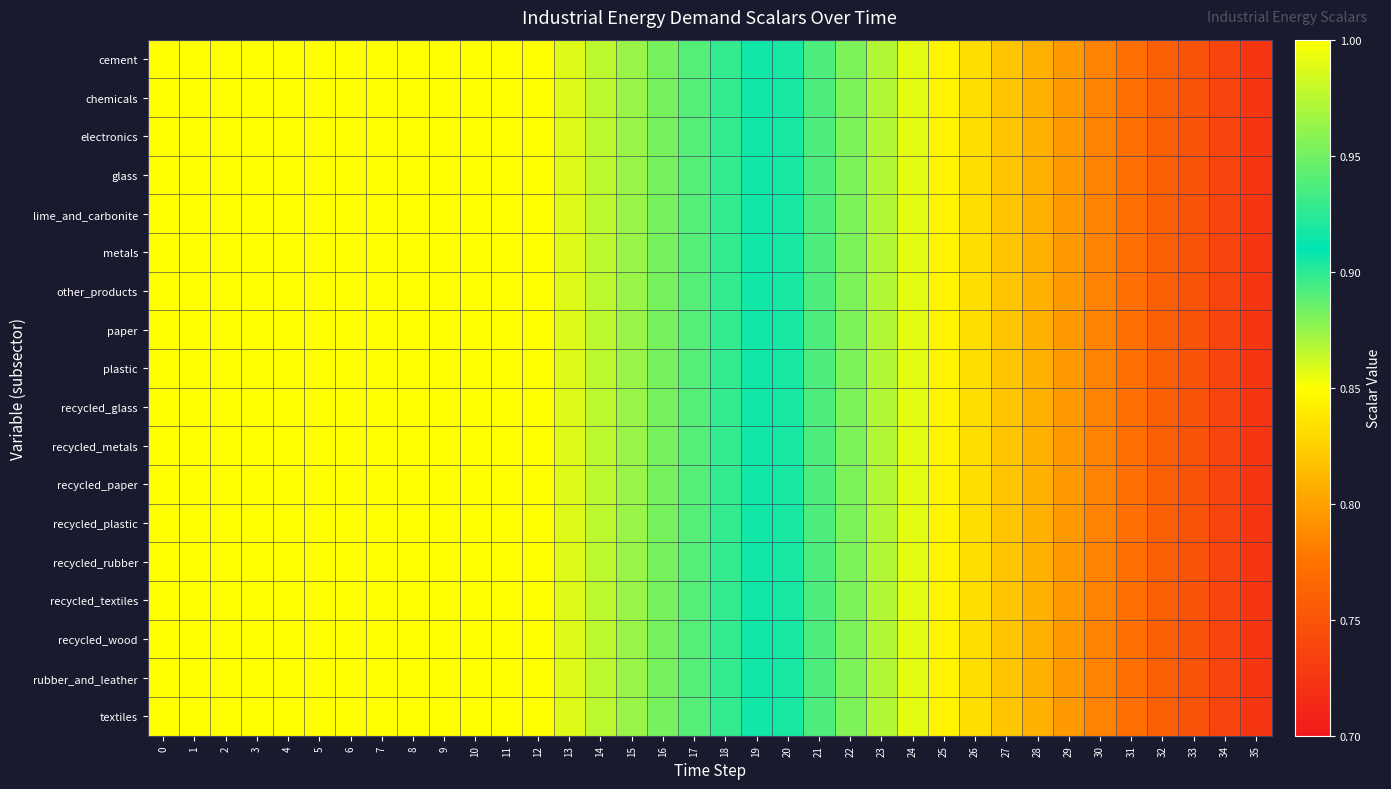

Which has a higher value, 23 or 27?

23